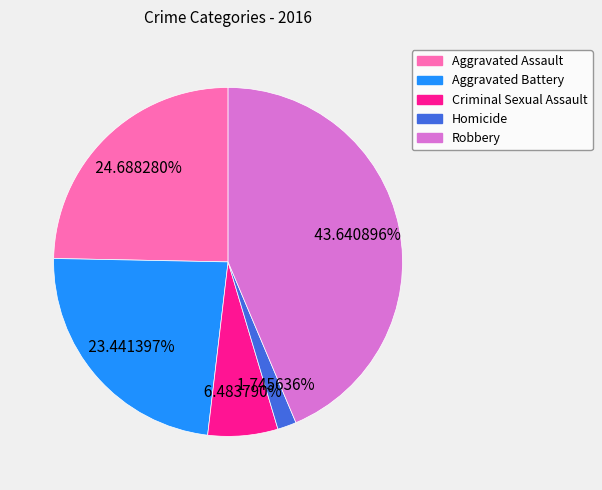

Rank the categories by value from highest to lowest.

Robbery, Aggravated Assault, Aggravated Battery, Criminal Sexual Assault, Homicide